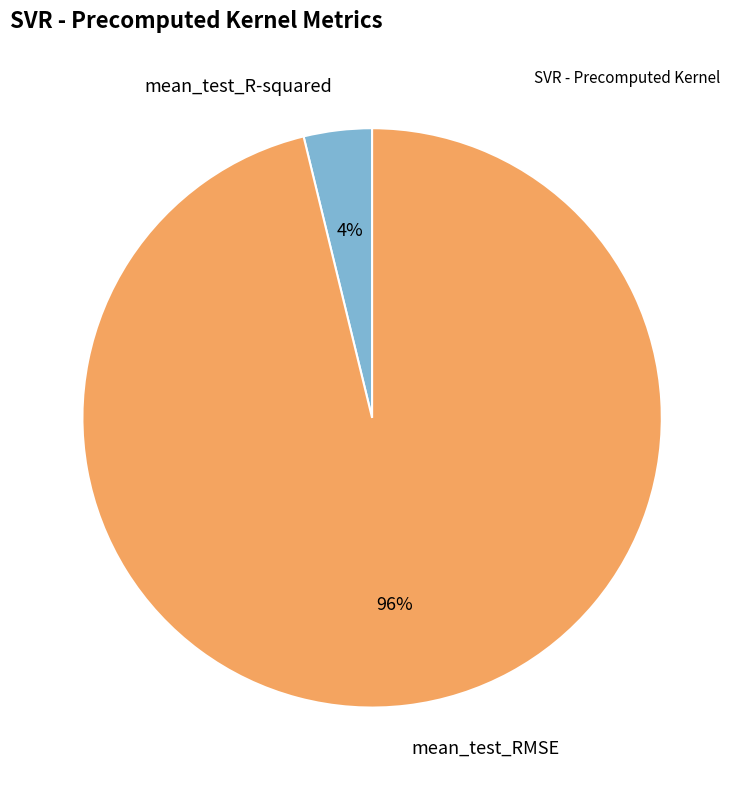

Is there a majority slice in this chart?

Yes